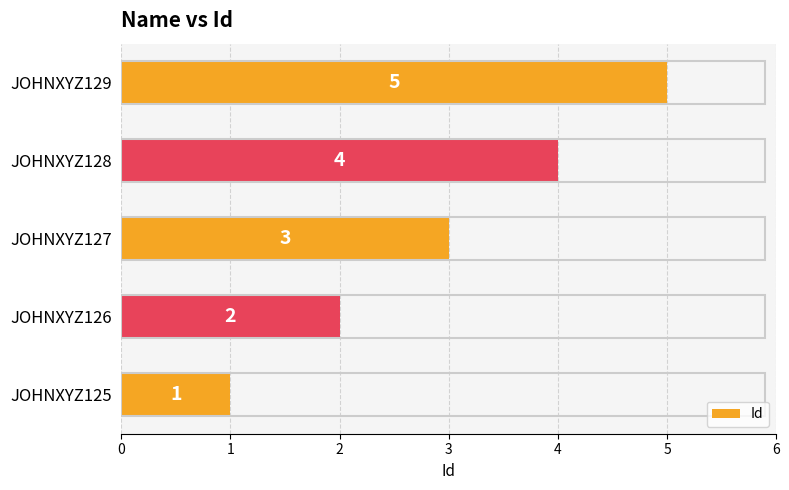

What is the difference between the maximum and minimum values?

4